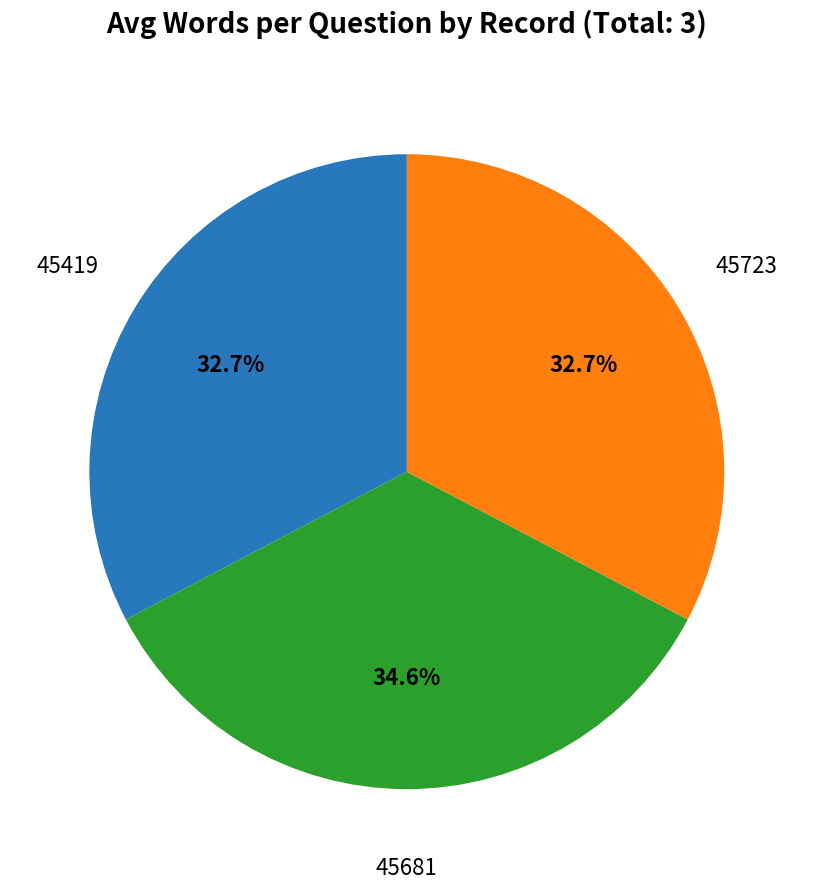

Does any single category account for the majority?

No